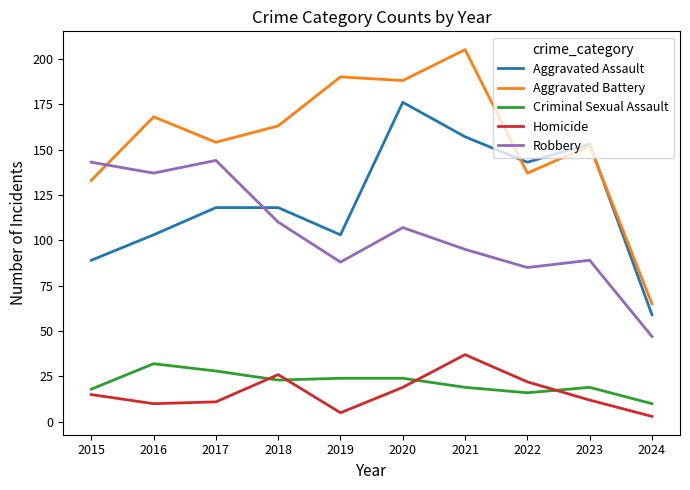

Reading left to right, extract all data points from this chart.

Aggravated Assault: 2015=89	2016=103	2017=118	2018=118	2019=103	2020=176	2021=157	2022=143	2023=153	2024=59
Aggravated Battery: 2015=133	2016=168	2017=154	2018=163	2019=190	2020=188	2021=205	2022=137	2023=152	2024=65
Criminal Sexual Assault: 2015=18	2016=32	2017=28	2018=23	2019=24	2020=24	2021=19	2022=16	2023=19	2024=10
Homicide: 2015=15	2016=10	2017=11	2018=26	2019=5	2020=19	2021=37	2022=22	2023=12	2024=3
Robbery: 2015=143	2016=137	2017=144	2018=110	2019=88	2020=107	2021=95	2022=85	2023=89	2024=47